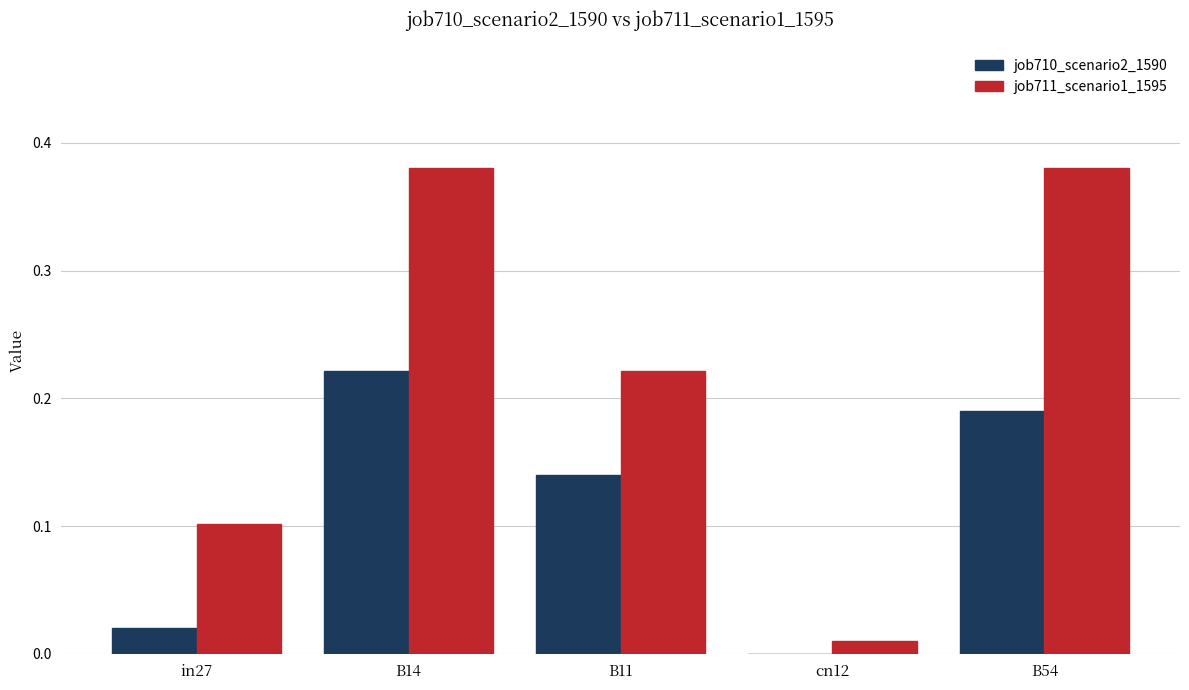

Between B14 and cn12, which series saw the biggest shift?

job711_scenario1_1595